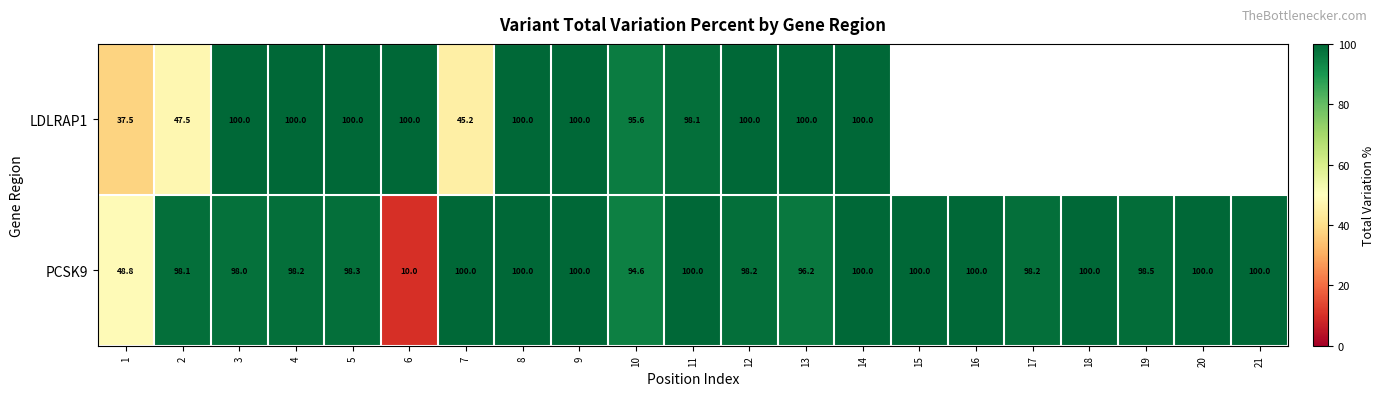

What is the sum of all PCSK9 values?

1937.1